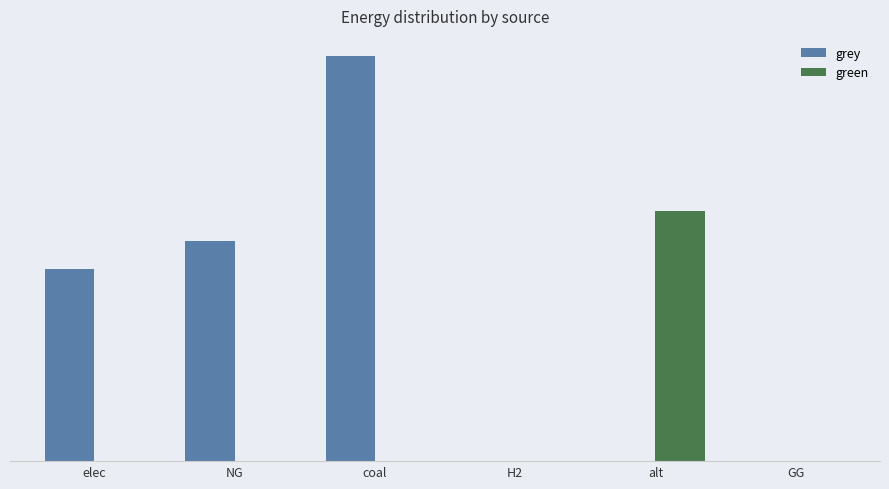

The grey series shows 2992563.2 at NG. True or false?

False